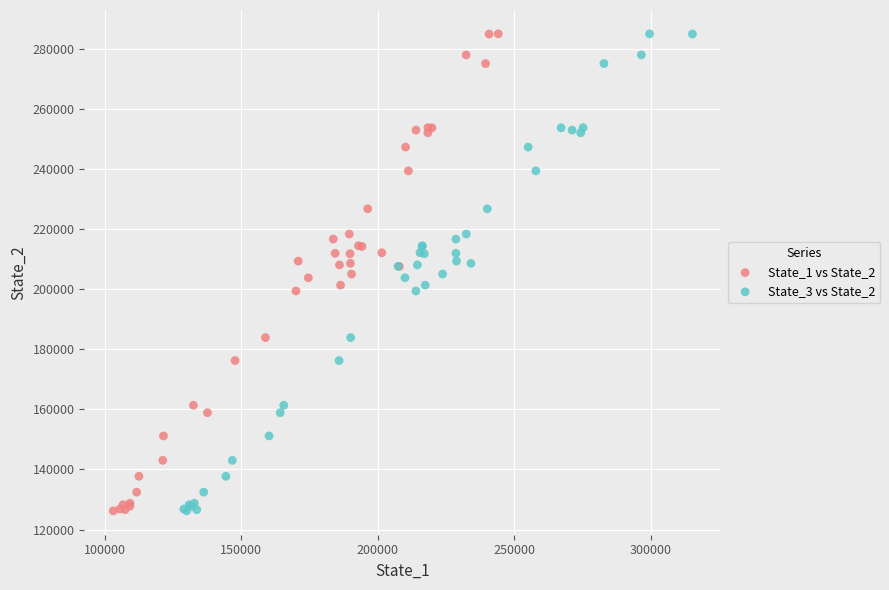

What are all the series names shown in the legend?

State_1 vs State_2, State_3 vs State_2